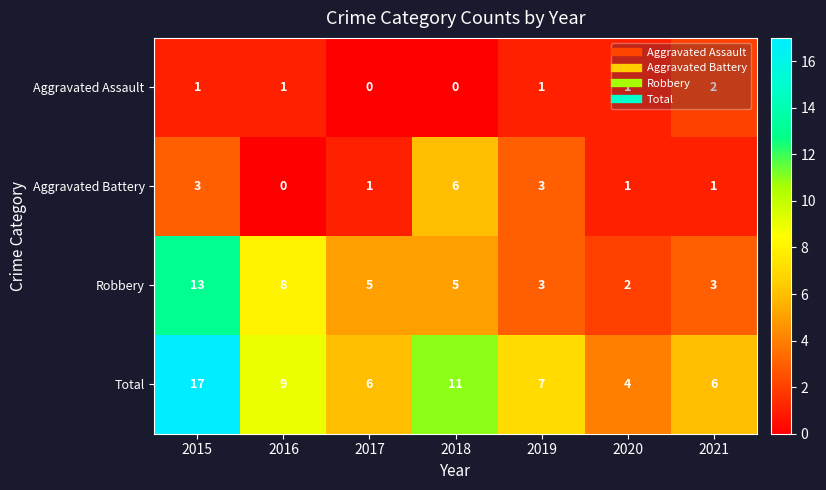

At which label does Total first exceed 7?

2015